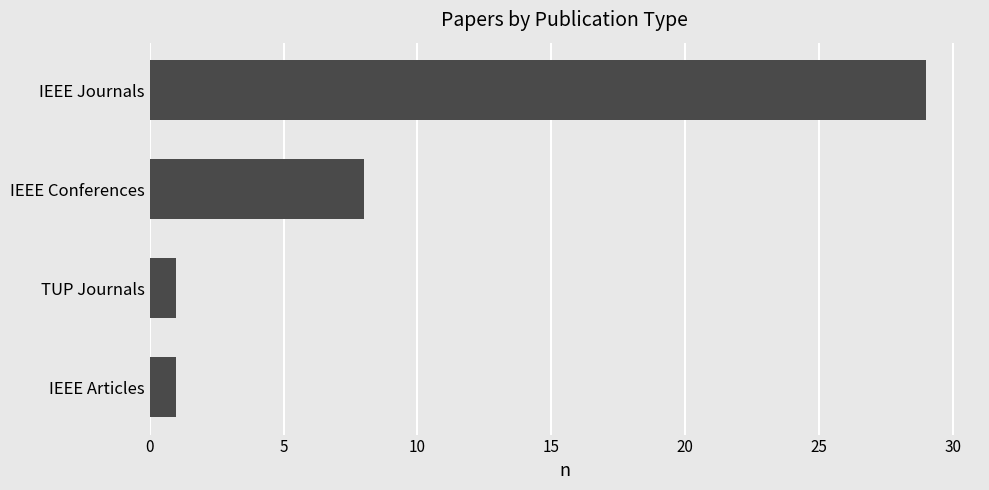

What is the change in value from IEEE Conferences to TUP Journals?

-7